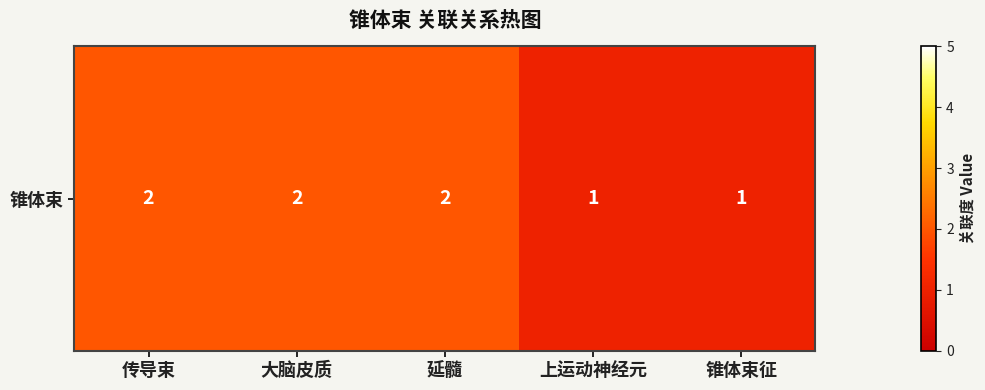

Which label corresponds to the largest value in the chart?

传导束